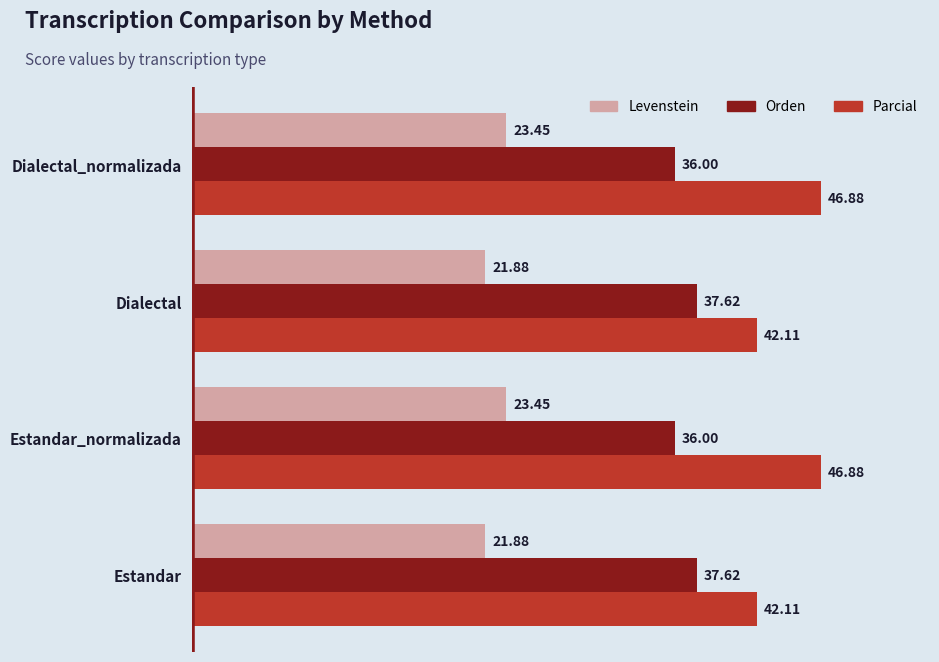

What is the difference between the maximum and minimum values in the Parcial series?

4.8